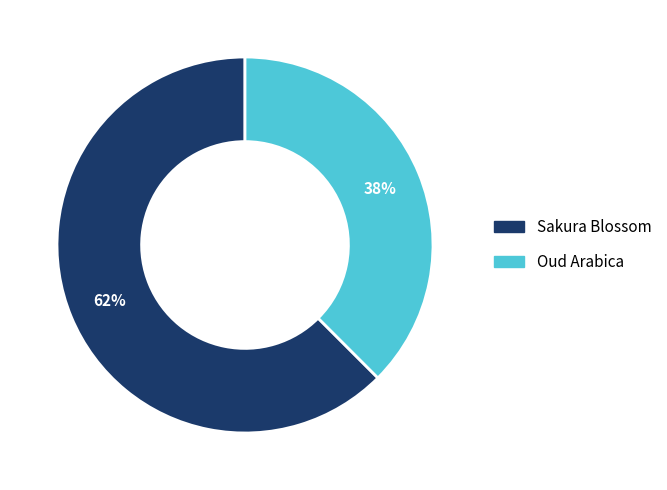

Count the number of slices in the pie.

2